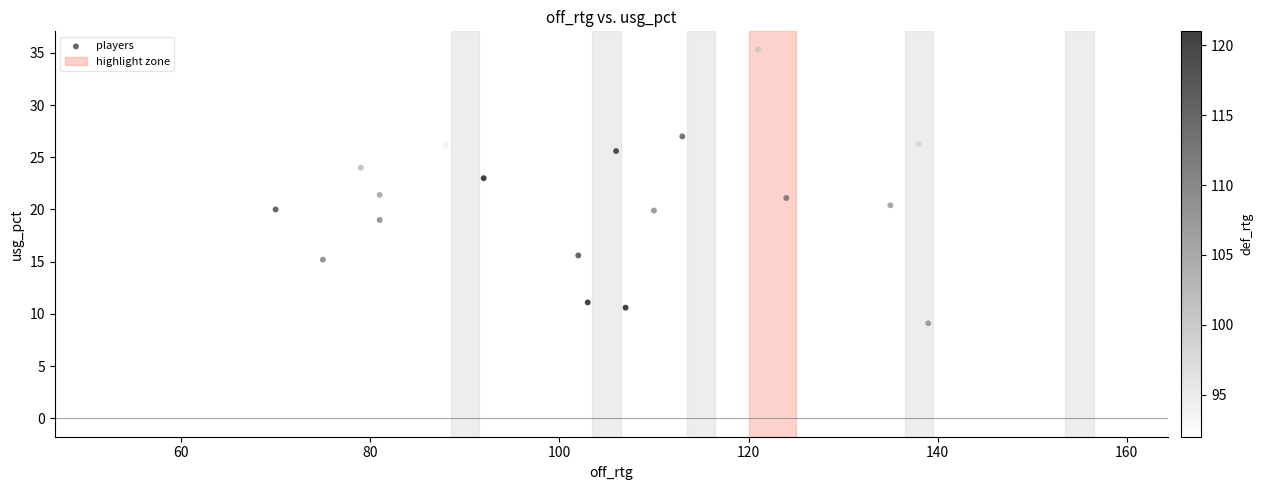

What is the range of Y values (max minus min)?

26.2